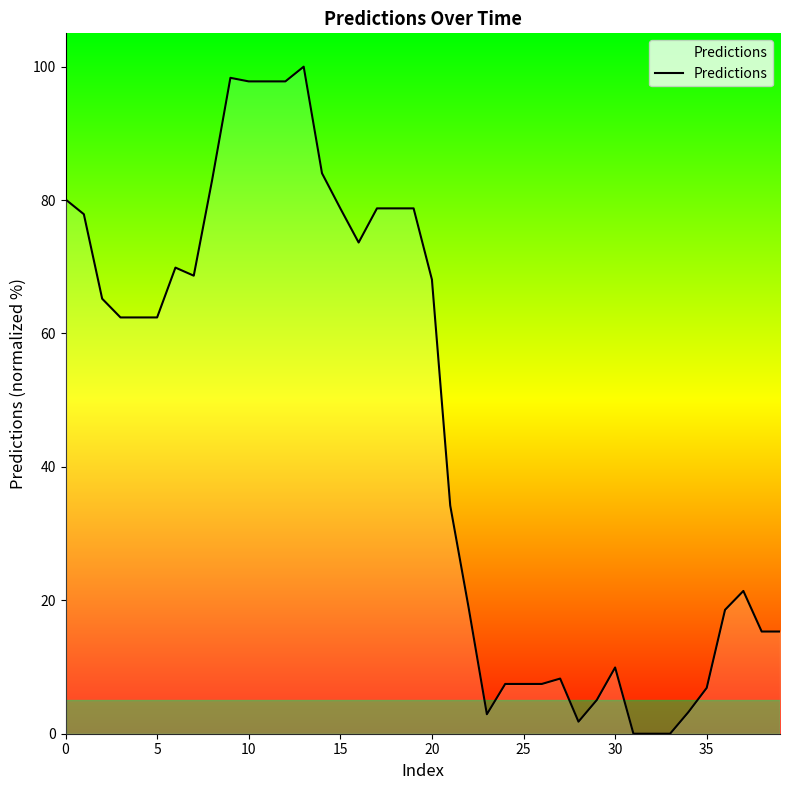

What is the difference between the maximum and minimum values?

100.0